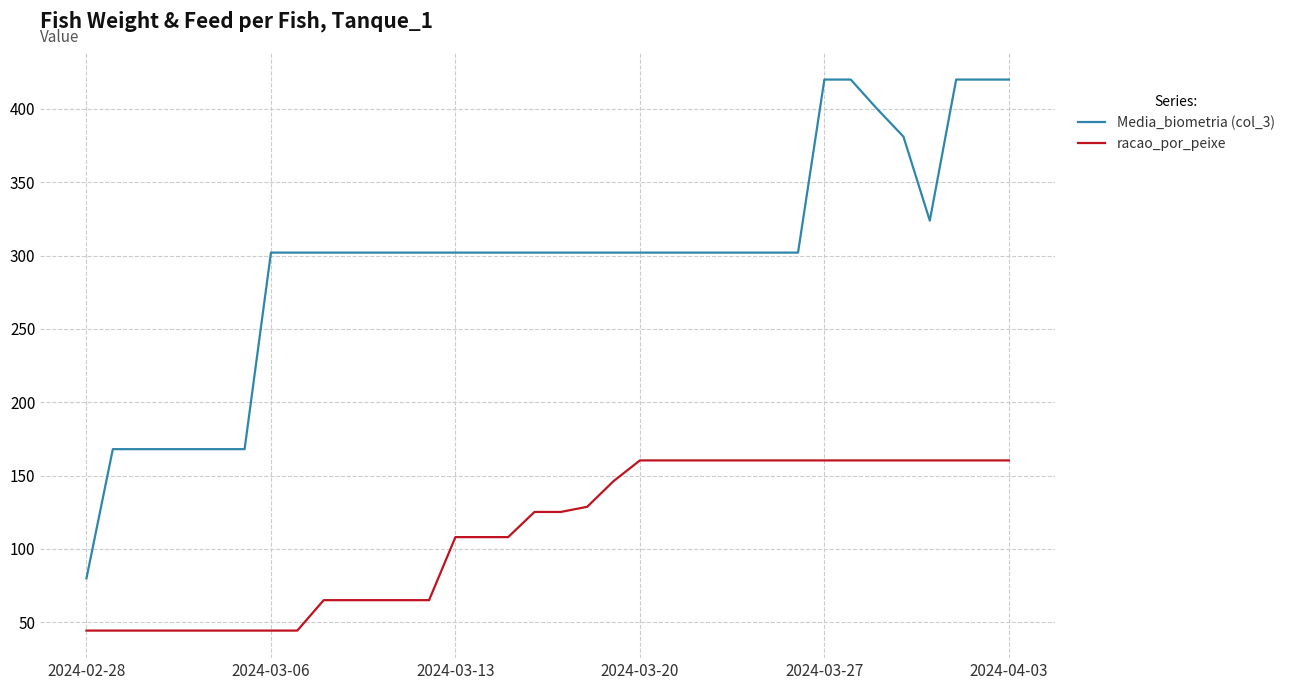

What is the maximum value shown in the chart?

420.0